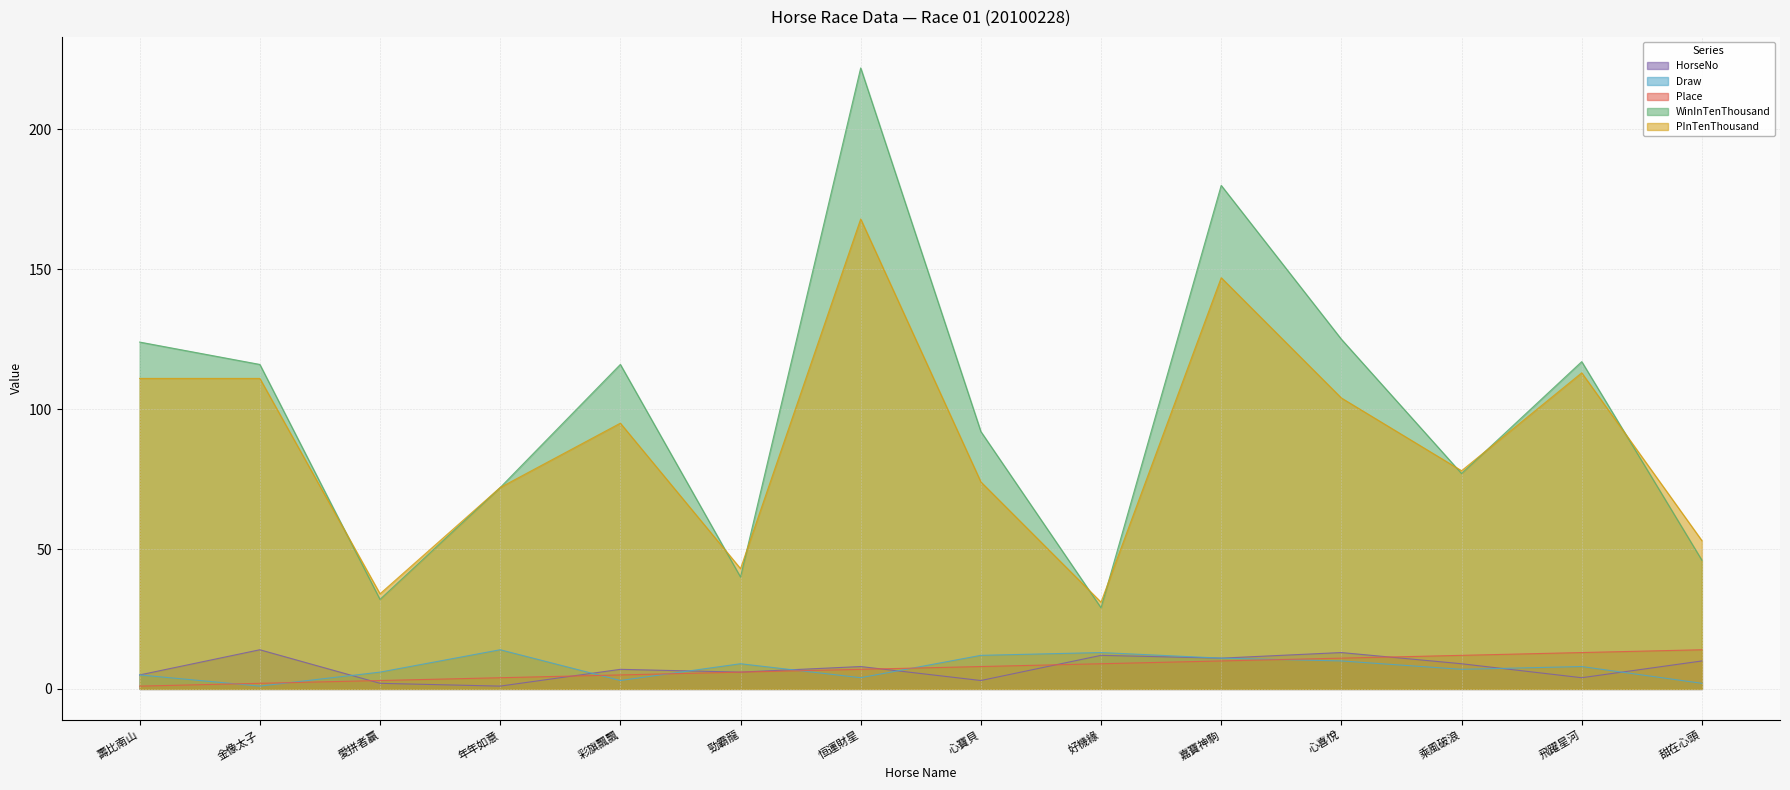

At how many categories does at least one series exceed 57?

10